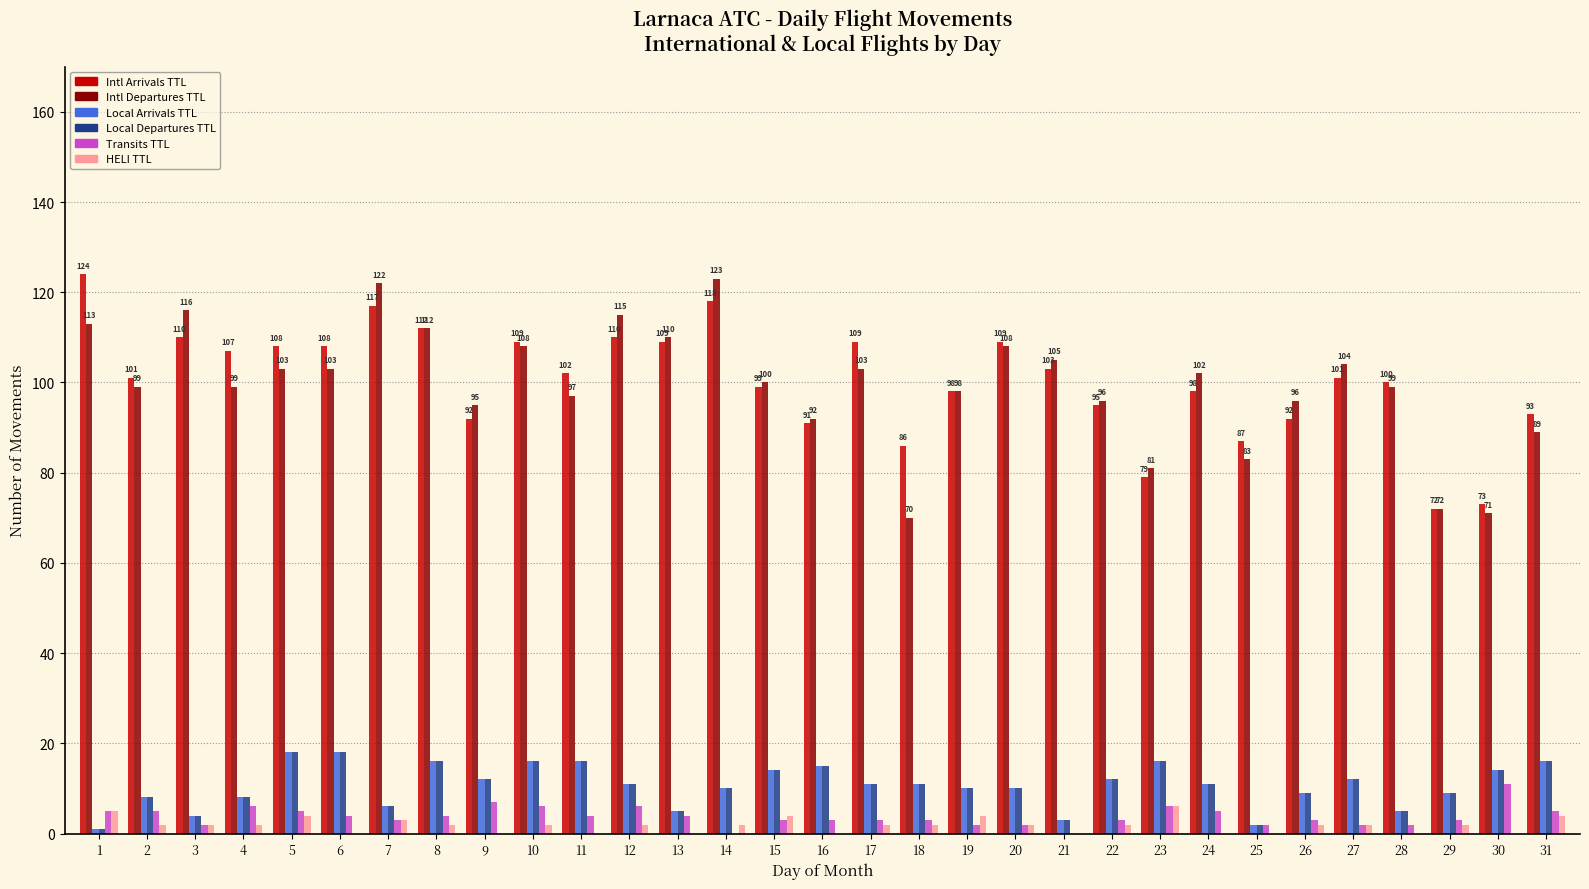

The value of Intl Arrivals TTL at 5 is 108. True or false?

True